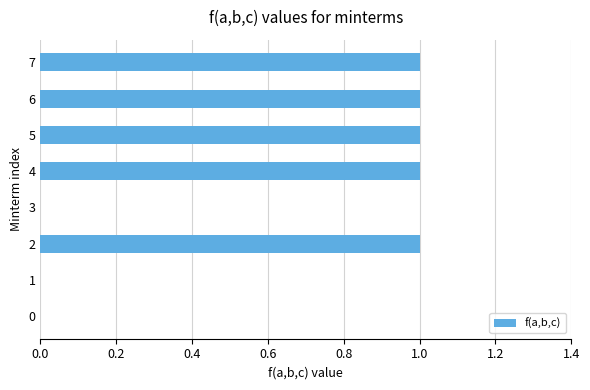

What is the sum of all values?

5